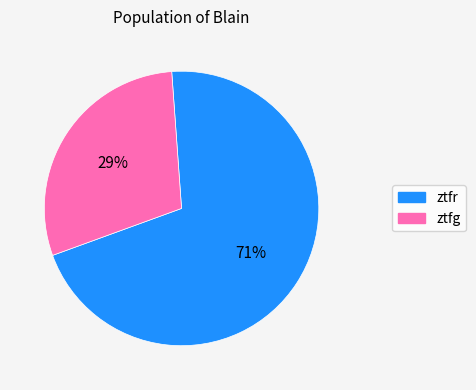

Count the number of slices in the pie.

2